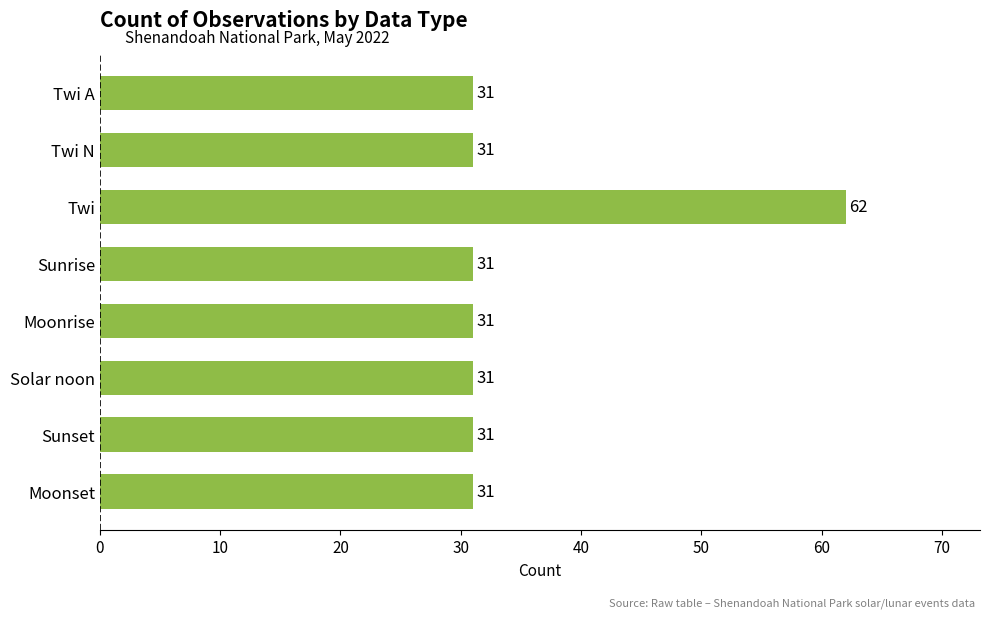

Reading top to bottom, transcribe all the data shown in this chart.

31	31	62	31	31	31	31	31